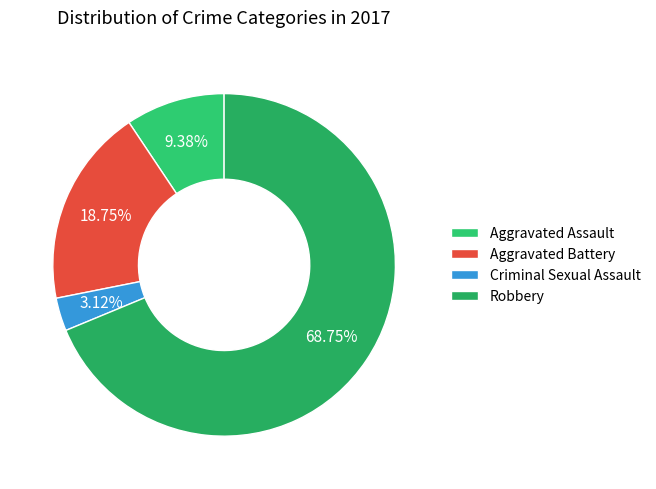

True or false: Aggravated Battery accounts for 27% of the total.

False